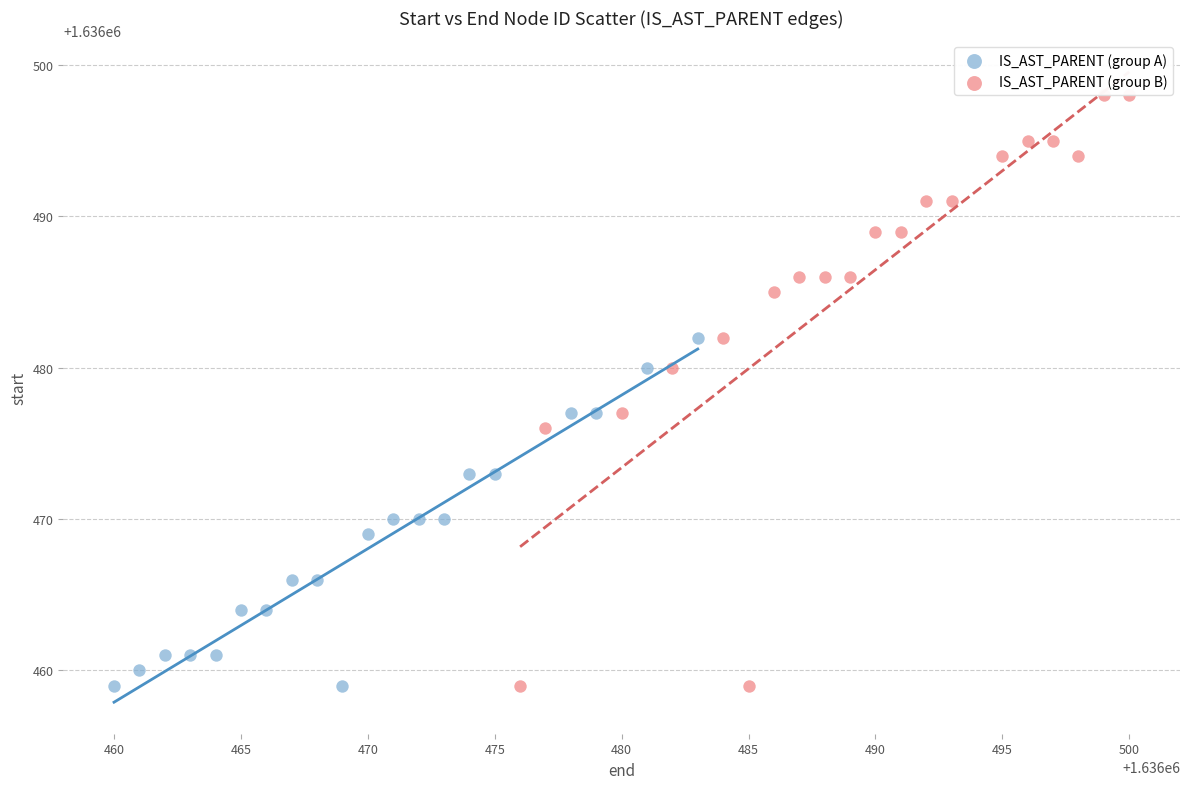

Which series contains the highest Y value?

IS_AST_PARENT (group B)